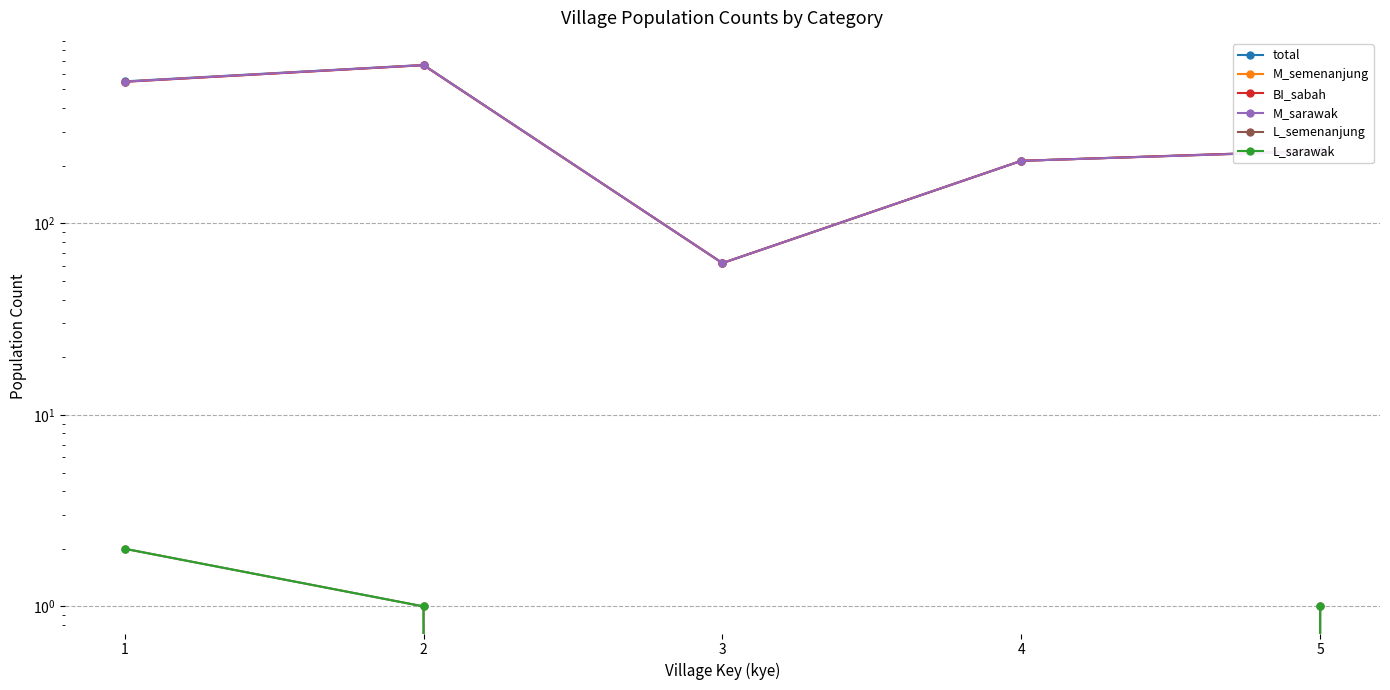

True or false: M_sarawak and L_semenanjung intersect in this chart.

False